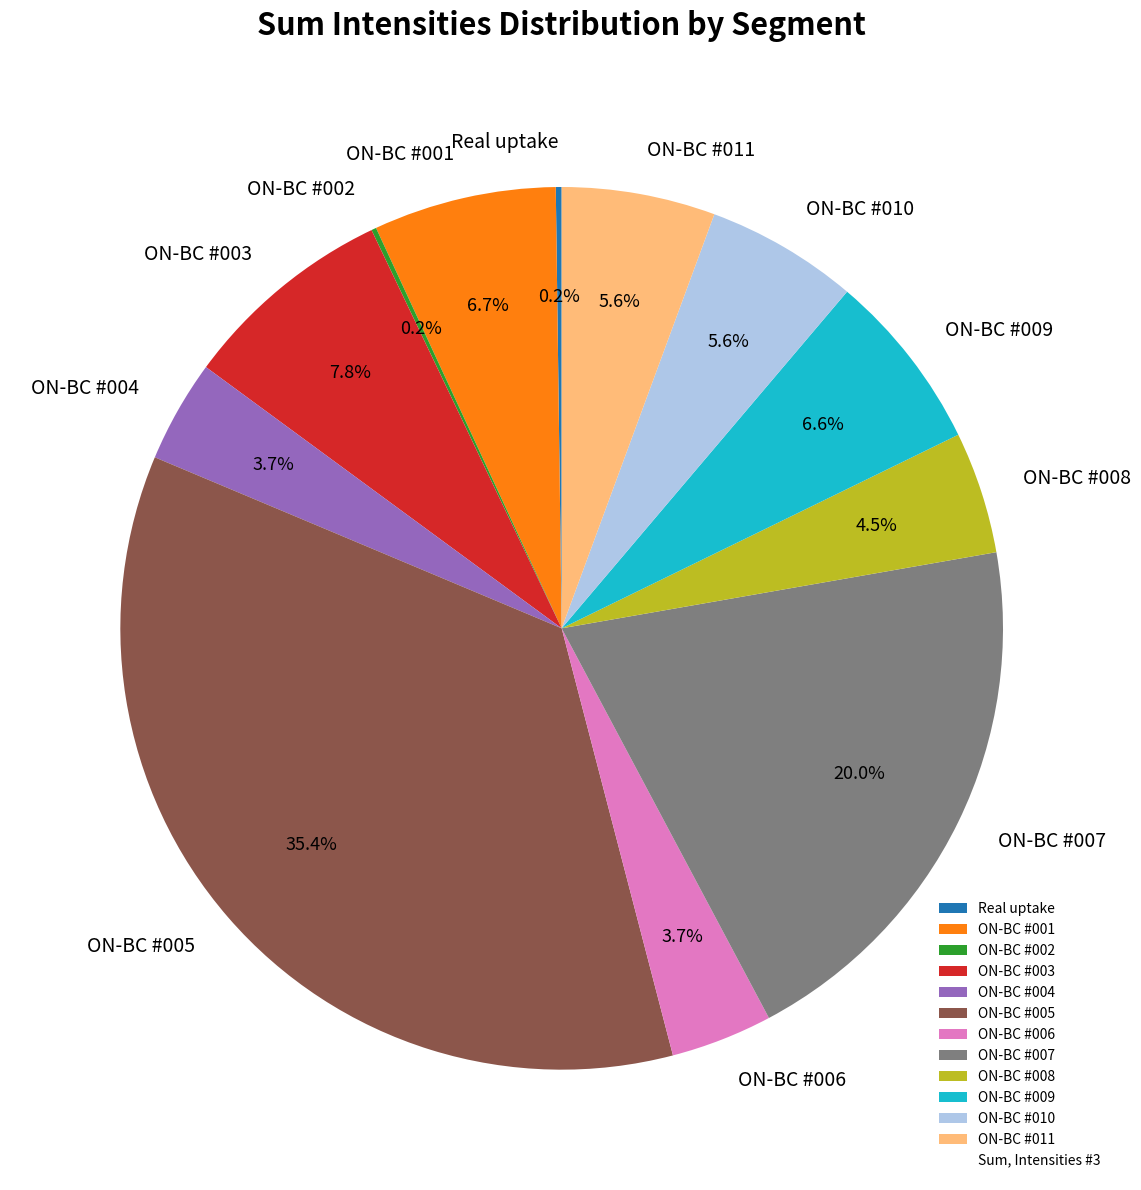

What is the largest slice in the pie chart?

ON-BC #005